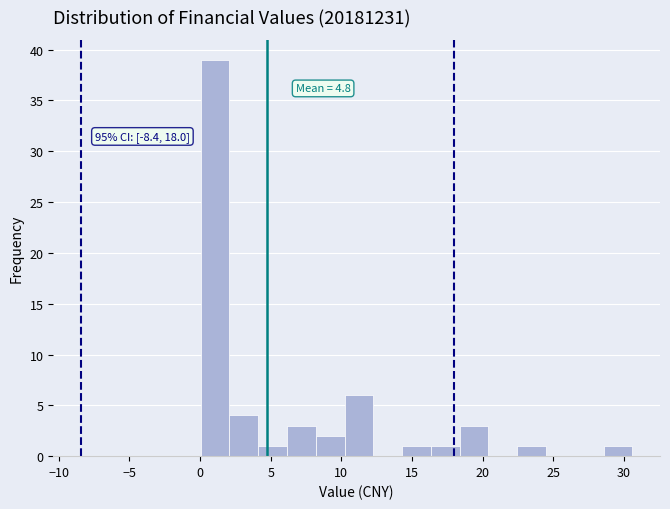

Over which range of the x-axis is the bar tallest?

0.0 to 2.0